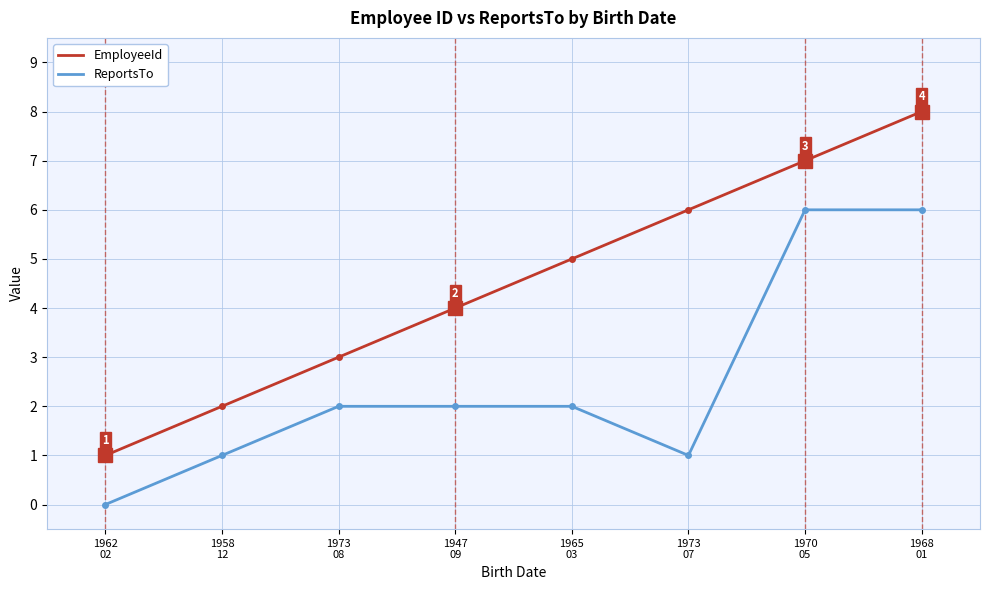

Which series has the widest spread of values?

EmployeeId